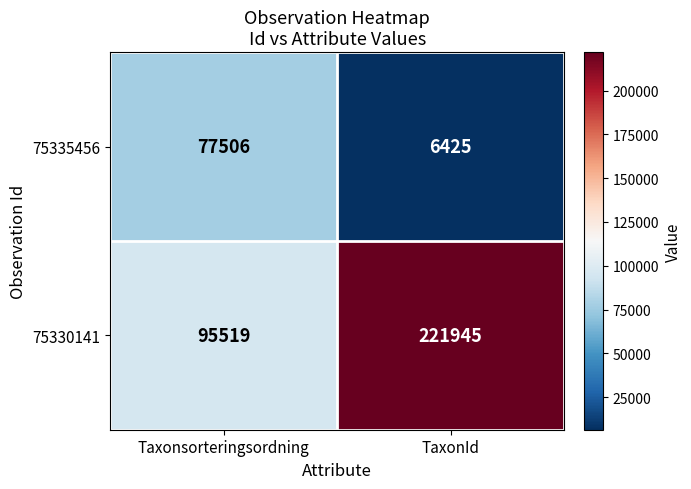

What is the difference between the 75330141 values at TaxonId and Taxonsorteringsordning?

126426